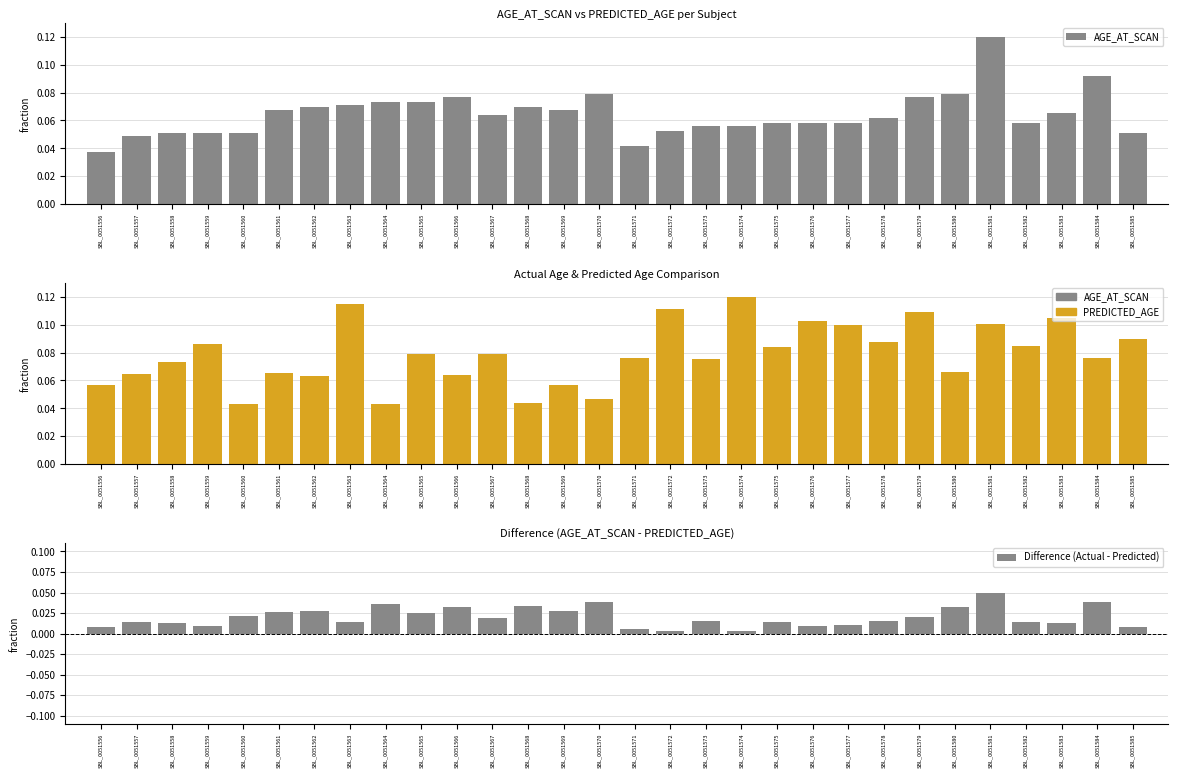

Does the chart contain stacked bars?

No